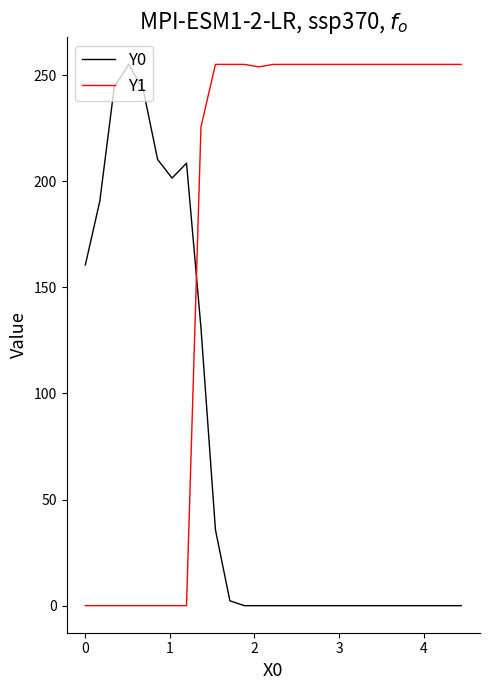

Rank the series by their average value, from lowest to highest.

Y0, Y1